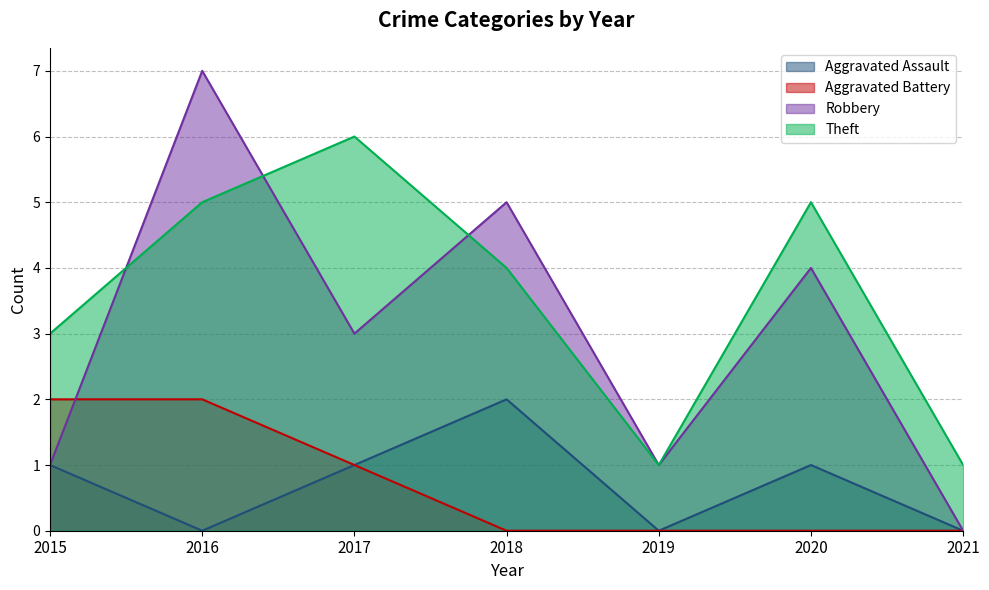

Reading left to right, transcribe all the data shown in this chart.

Aggravated Assault: 1	0	1	2	0	1	0
Aggravated Battery: 2	2	1	0	0	0	0
Robbery: 1	7	3	5	1	4	0
Theft: 3	5	6	4	1	5	1